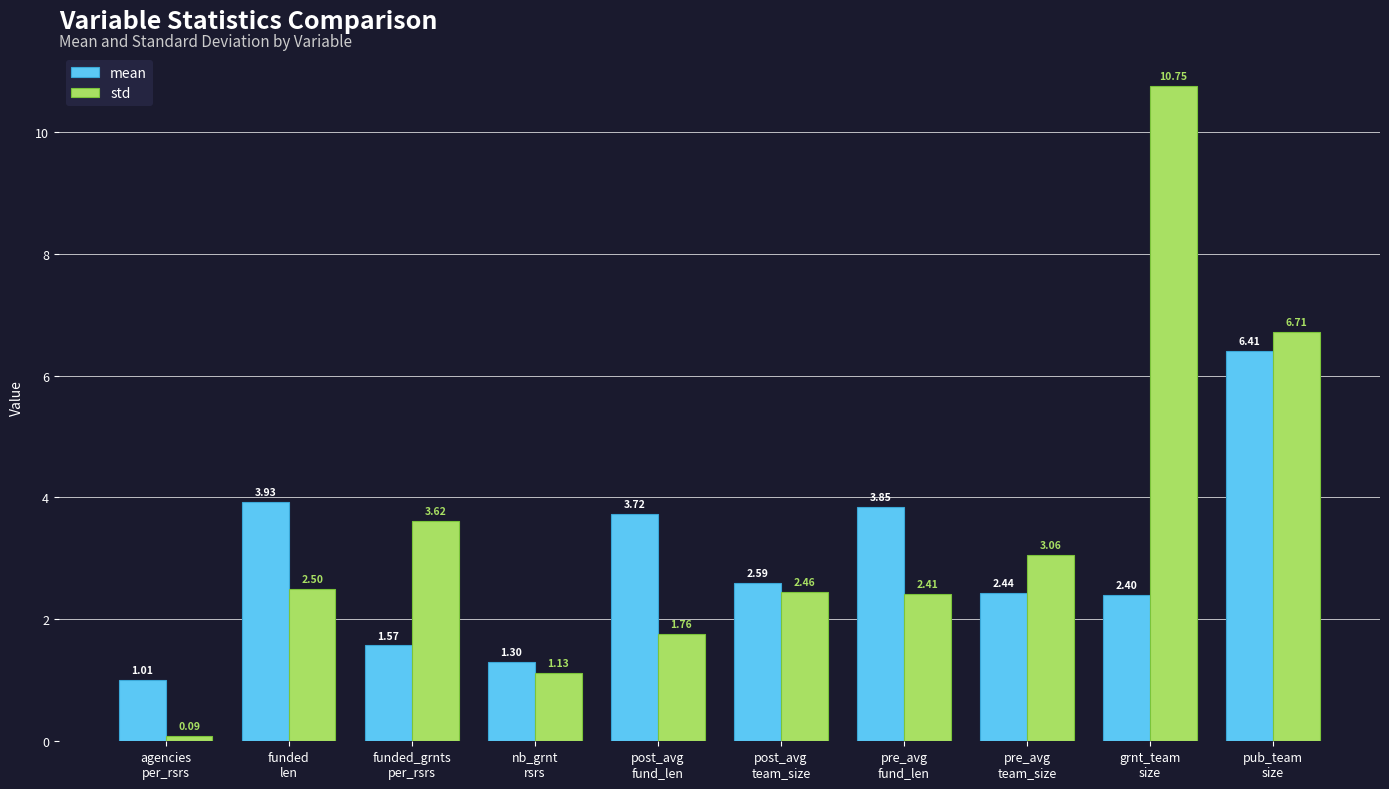

Which series has the largest range (max minus min)?

std